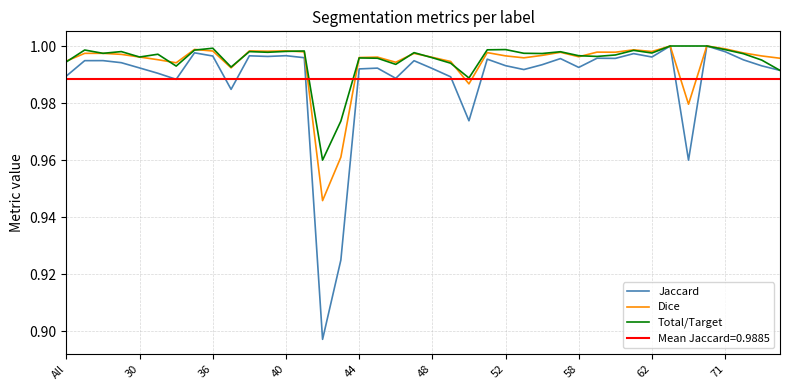

Between 36 and 10, which series saw the biggest shift?

Jaccard